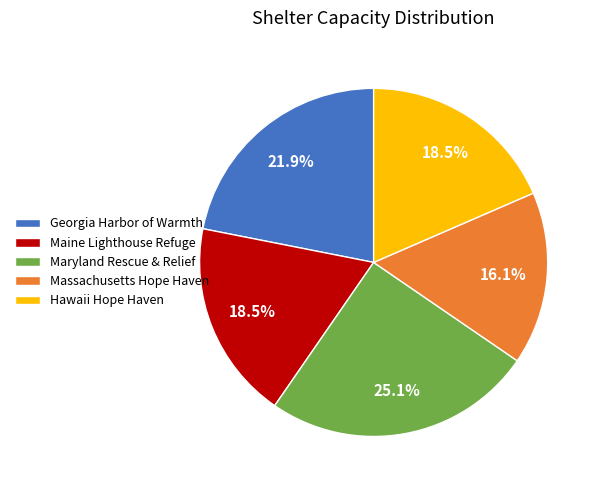

Is Hawaii Hope Haven the majority of the pie?

No